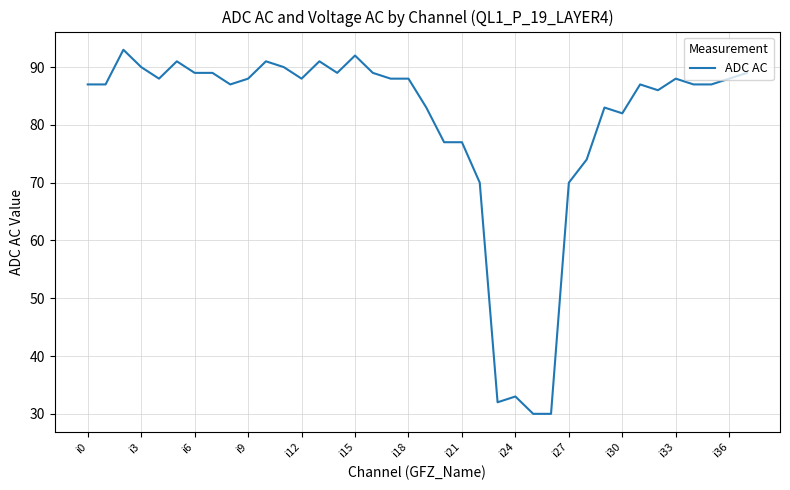

What is the smallest value displayed?

30